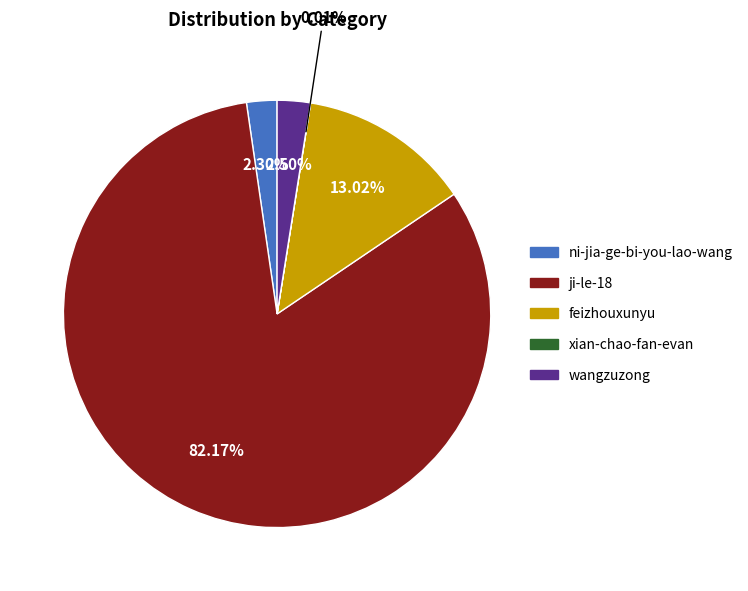

Between feizhouxunyu and ji-le-18, which is larger?

ji-le-18